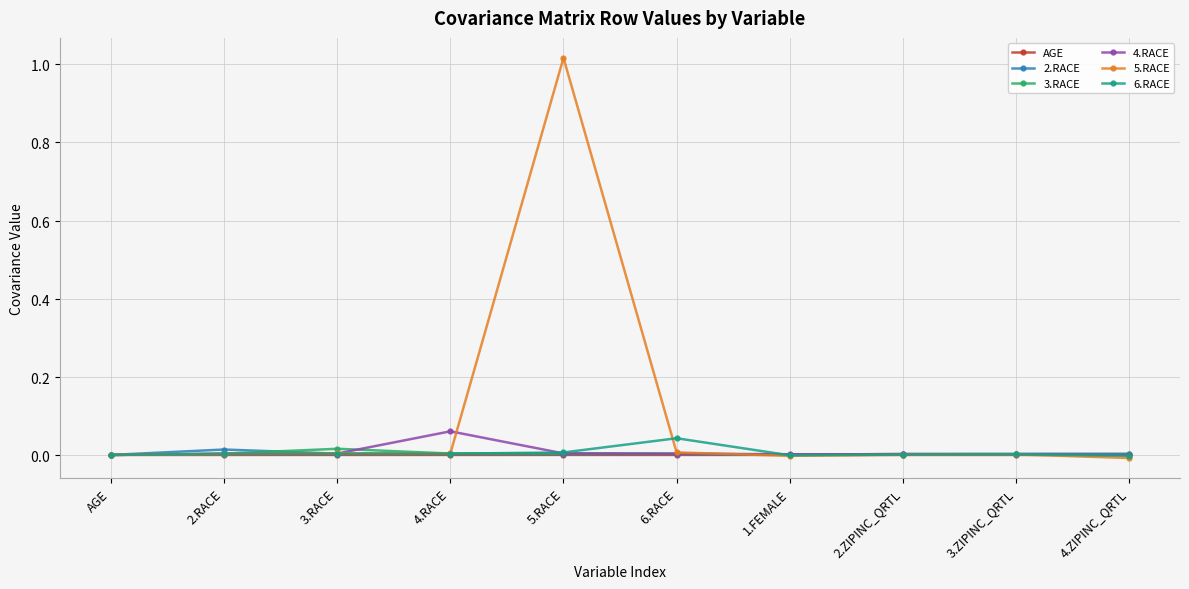

What is the label of the 5th point from the left?

5.RACE